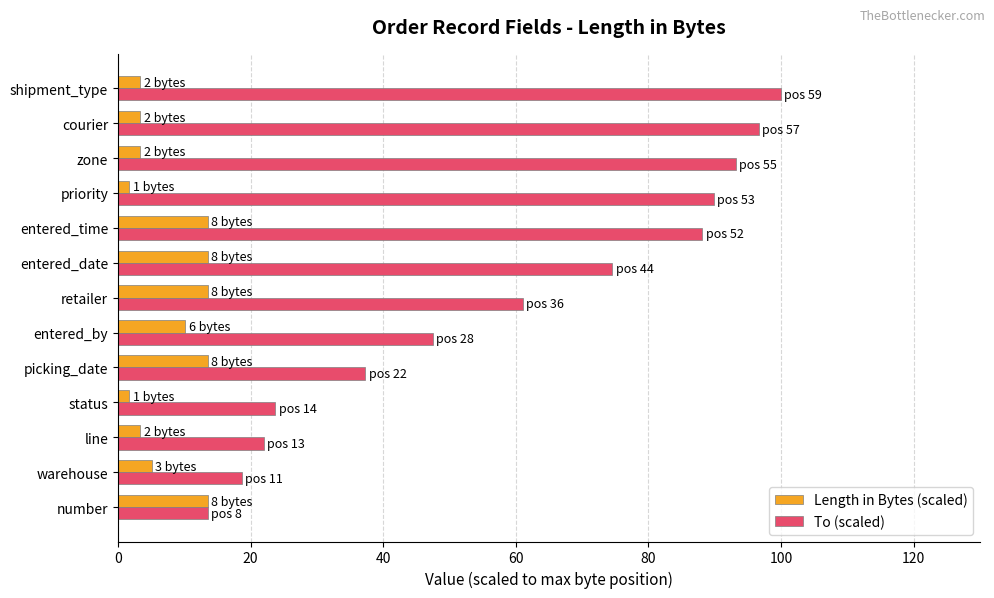

Is it true that To (scaled) equals 8.3 at status?

False